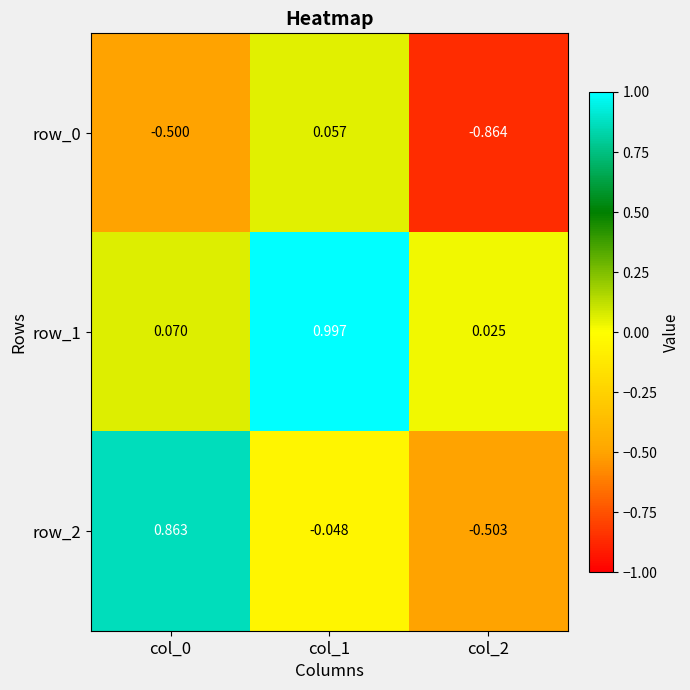

The value of row_0 at col_0 is -0.1. True or false?

False